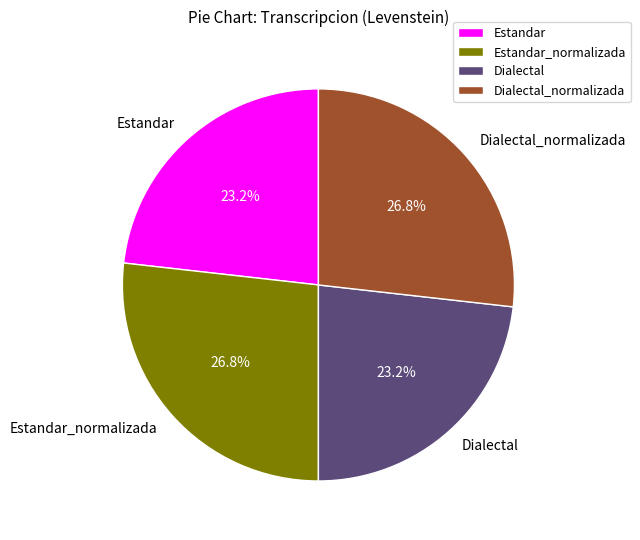

Combined, what portion of the pie is Dialectal and Estandar_normalizada?

50.0%